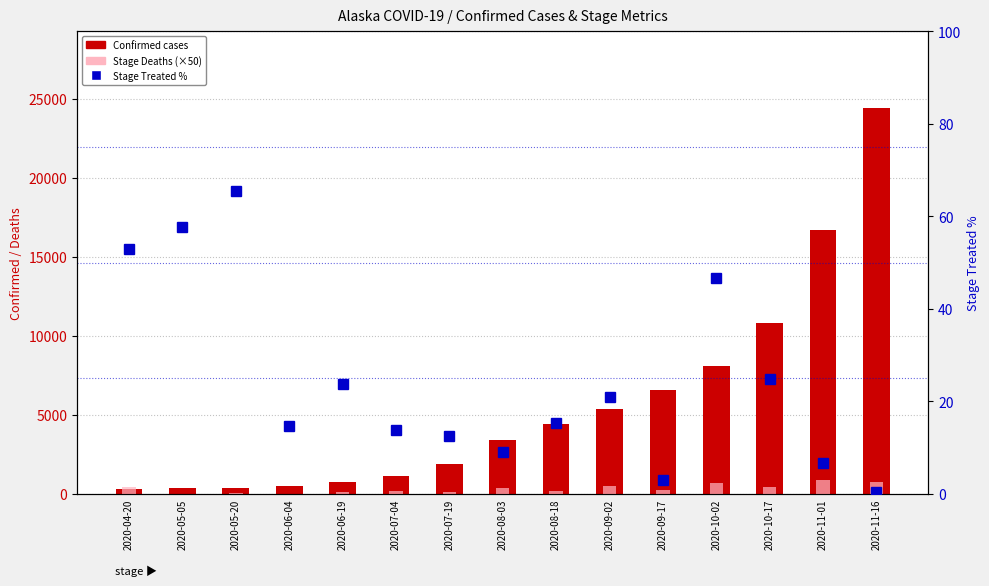

What is the label of the 1st bar from the right?

2020-11-16